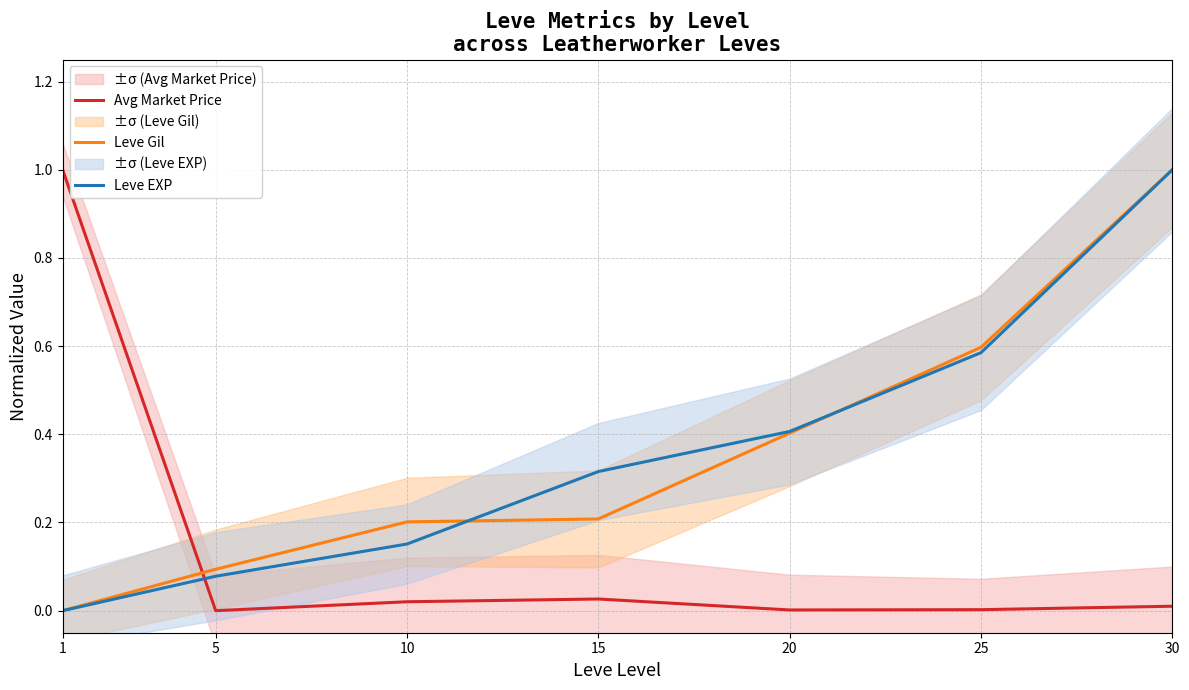

Rank the series by their maximum value, from lowest to highest.

Avg Market Price, Leve Gil, Leve EXP